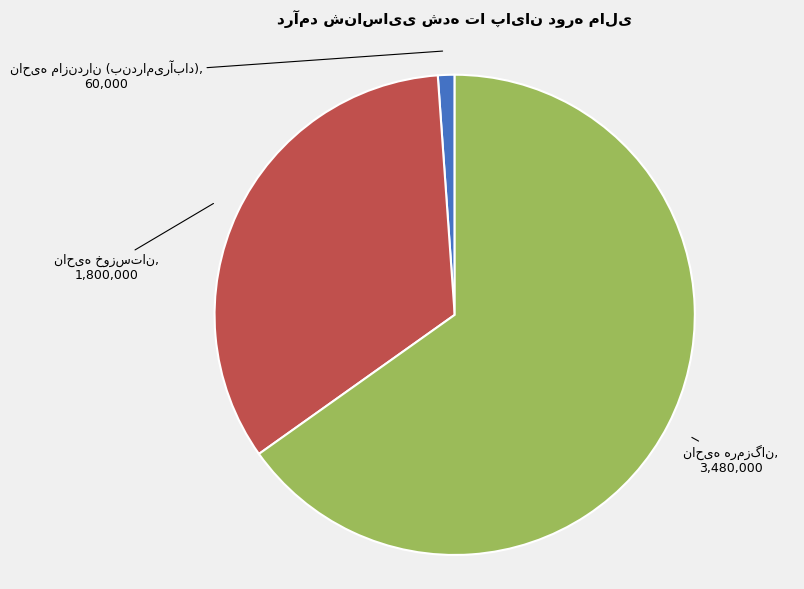

Is there any slice that represents more than half of the pie?

Yes